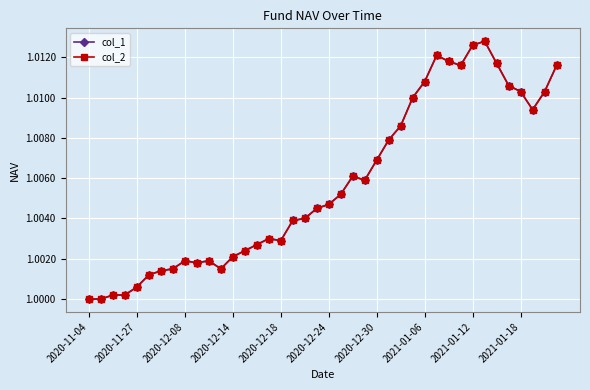

Is this an area chart (filled region under the line)?

No